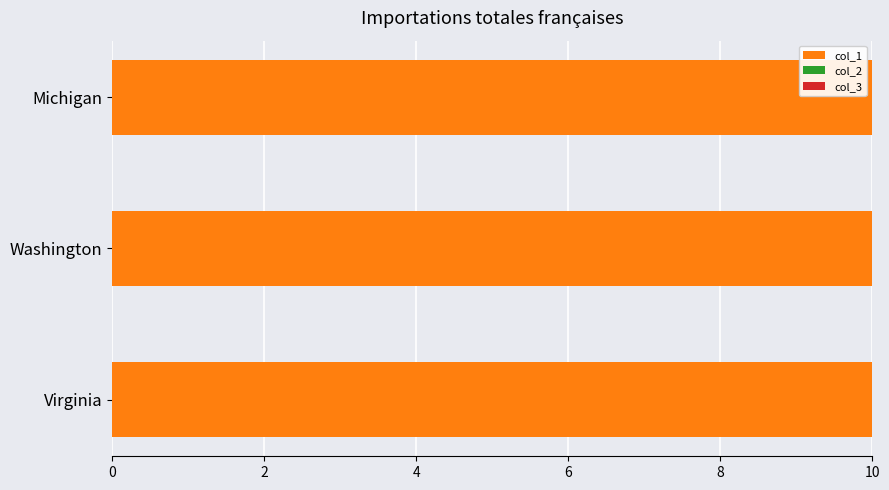

Which category has the lowest value in the col_3 series?

Virginia